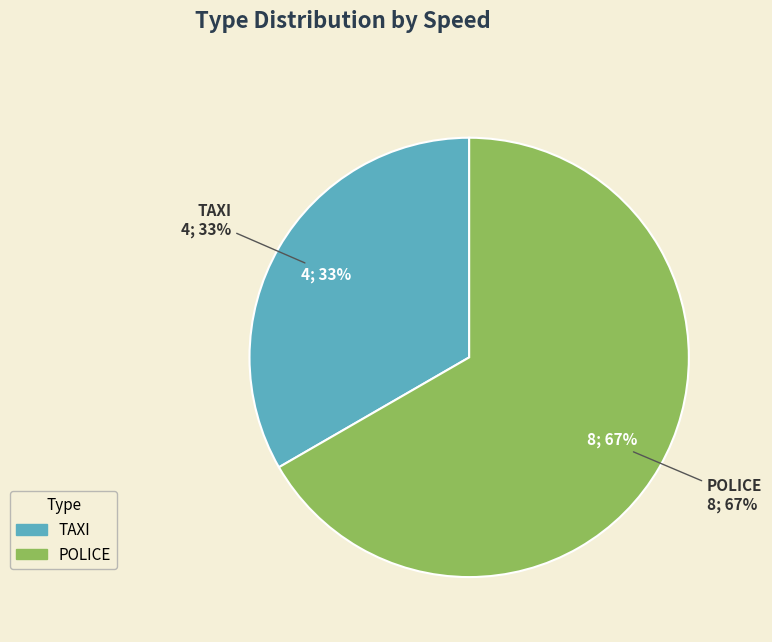

What percentage do POLICE and TAXI together represent?

100.0%